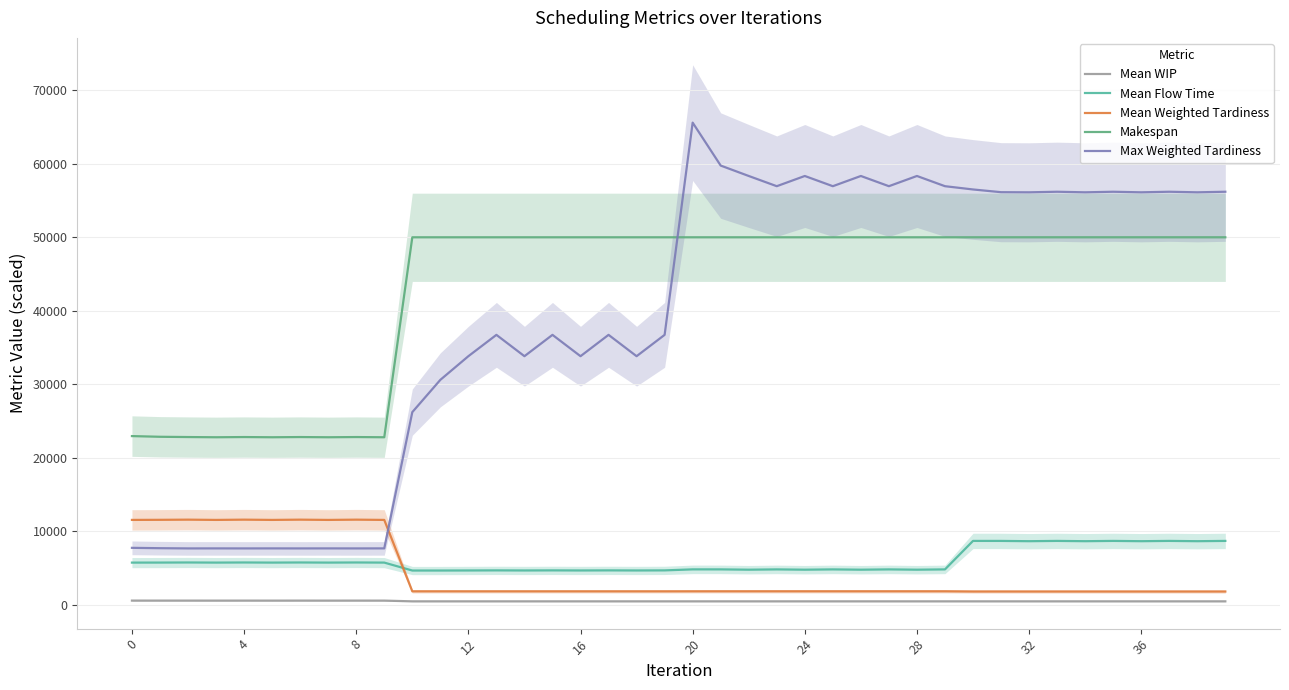

True or false: Max Weighted Tardiness and Mean Flow Time intersect in this chart.

False